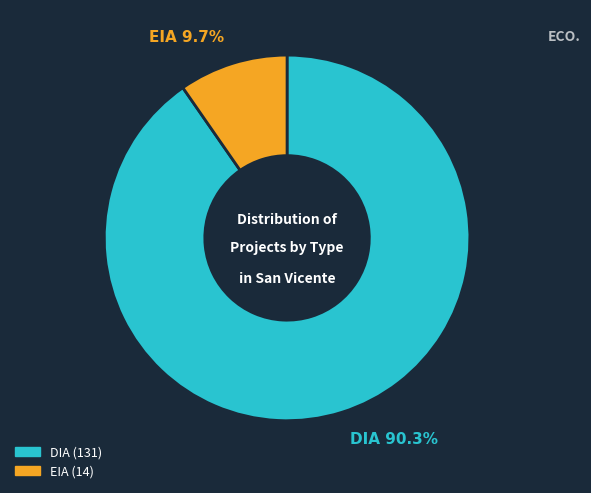

The DIA slice represents 90% of the pie. True or false?

True